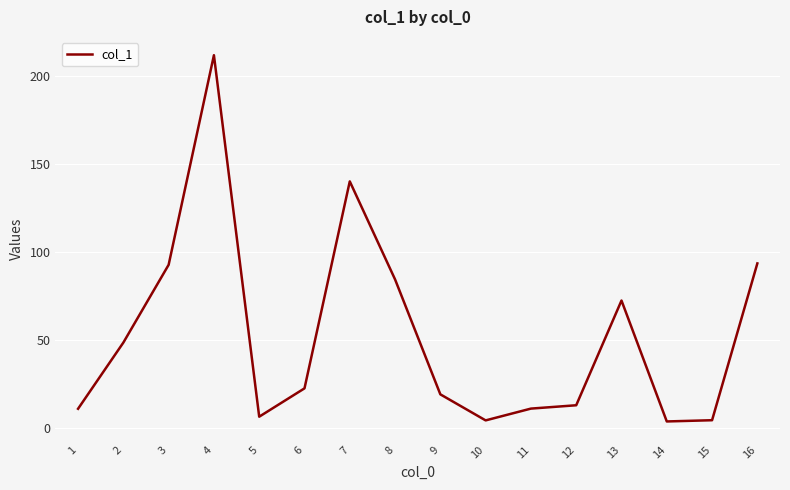

What is the maximum value shown in the chart?

212.1